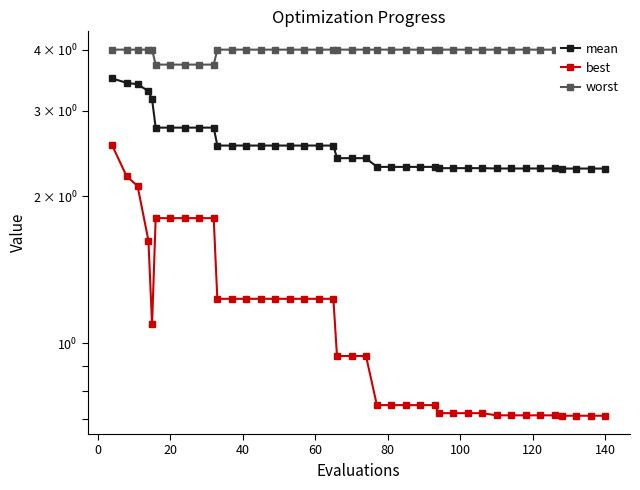

What are all the series names shown in the legend?

mean, best, worst